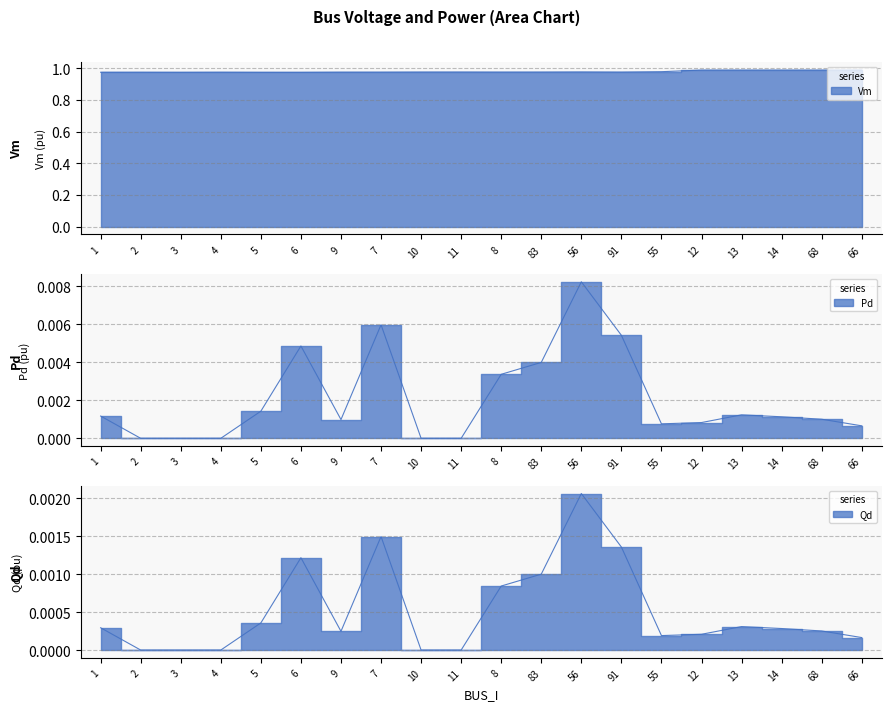

Reading right to left, list all the values displayed in this chart.

Vm: 1.0	1.0	1.0	1.0	1.0	1.0	1.0	1.0	1.0	1.0	1.0	1.0	1.0	1.0	1.0	1.0	1.0	1.0	1.0	1.0
Pd: 0.0	0.0	0.0	0.0	0.0	0.0	0.0	0.0	0.0	0.0	0.0	0.0	0.0	0.0	0.0	0.0	0.0	0.0	0.0	0.0
Qd: 0.0	0.0	0.0	0.0	0.0	0.0	0.0	0.0	0.0	0.0	0.0	0.0	0.0	0.0	0.0	0.0	0.0	0.0	0.0	0.0